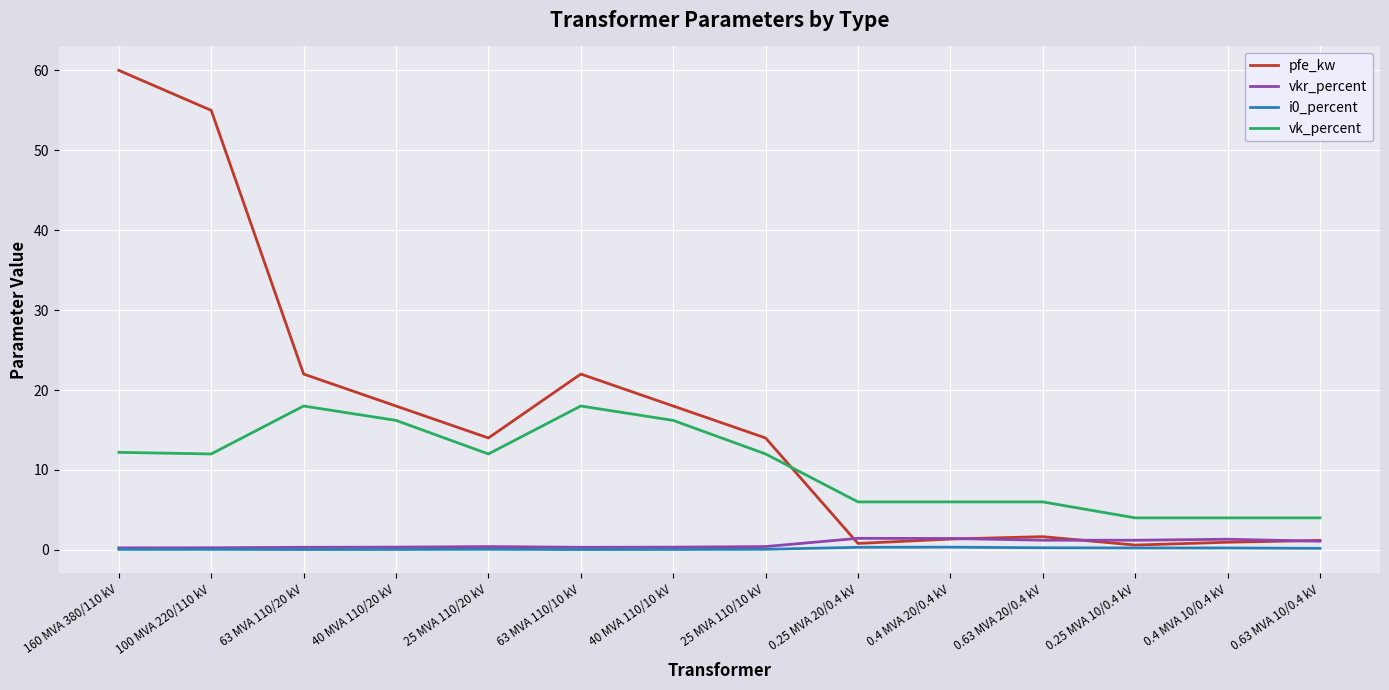

Which series has the largest range (max minus min)?

pfe_kw